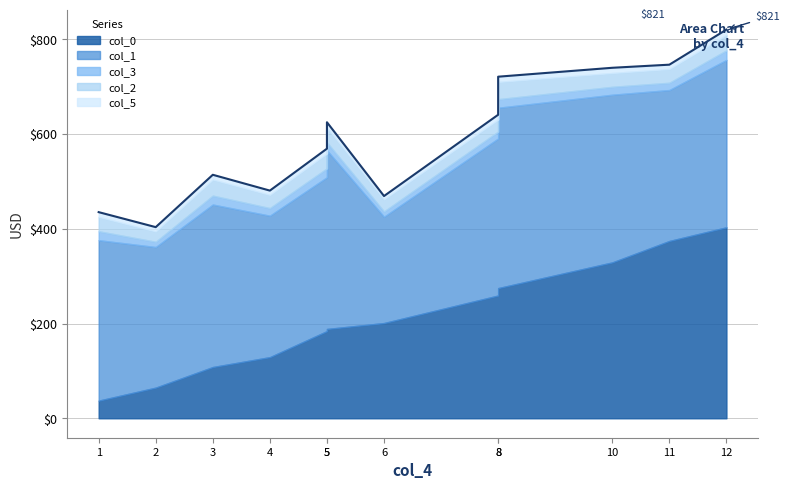

Where is col_3 nearest to the value 15?

11